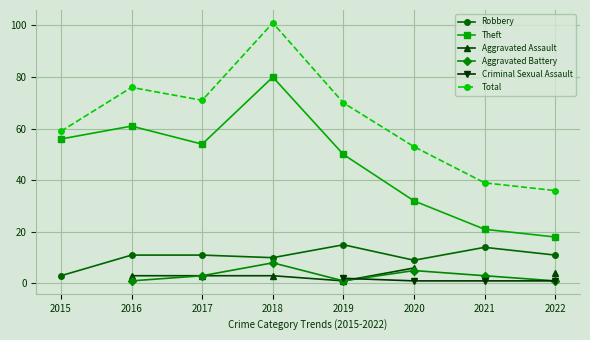

How many values in the Robbery series exceed 11?

2